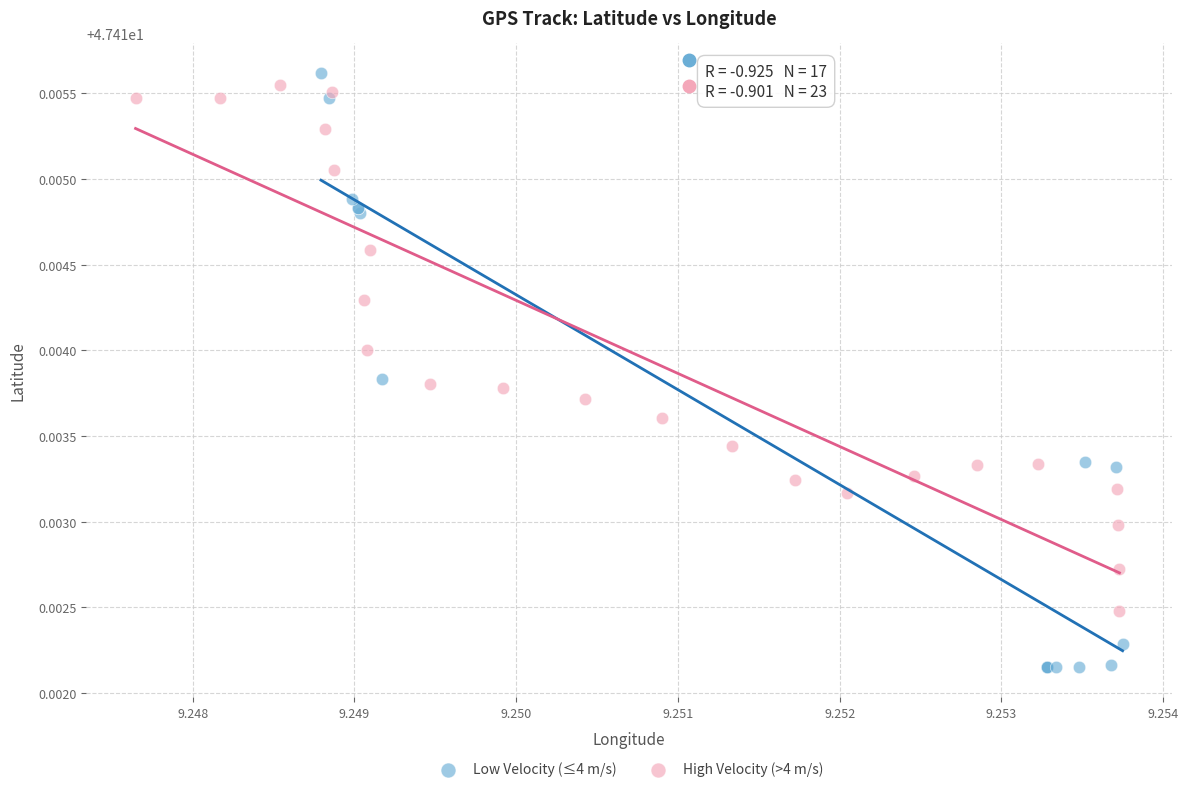

Which series contains the lowest Y value?

Low Velocity (≤4 m/s)